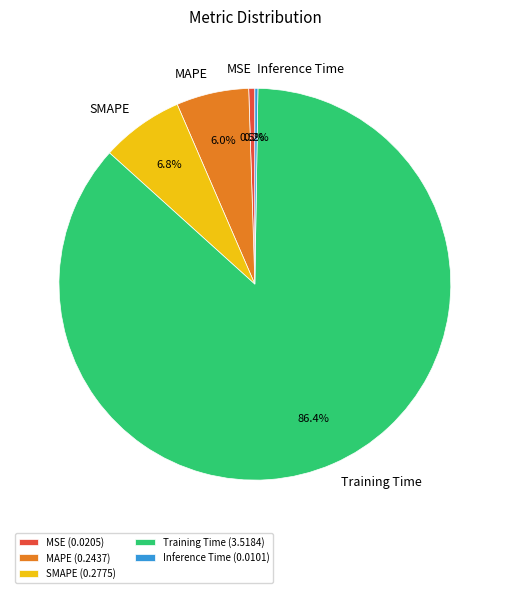

Which has a higher value, MAPE or MSE?

MAPE